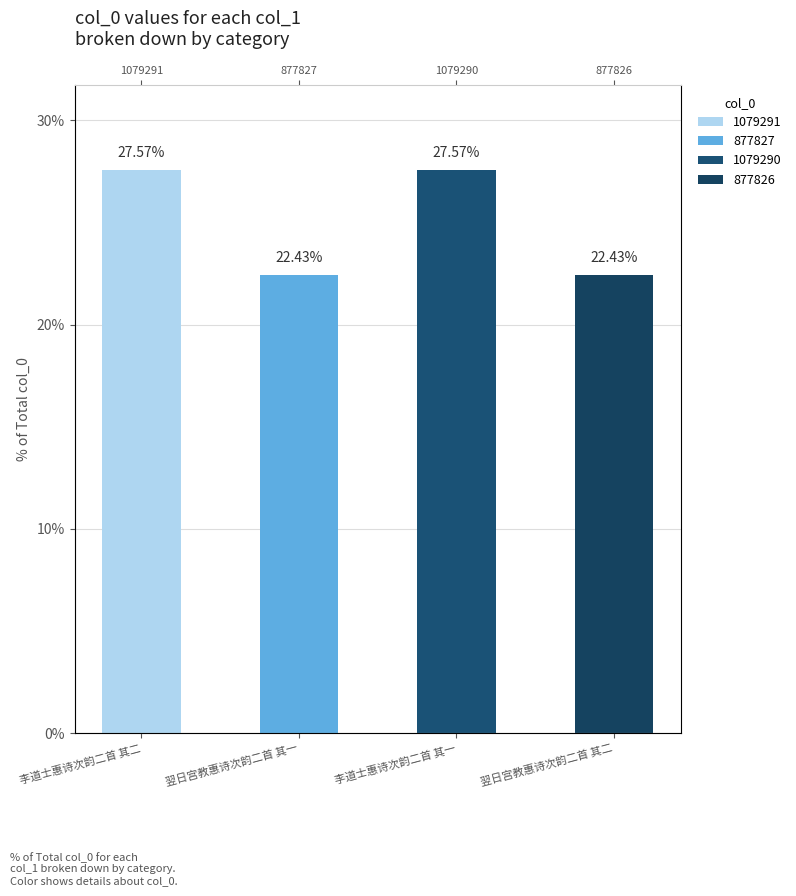

How many bars are there in total?

4